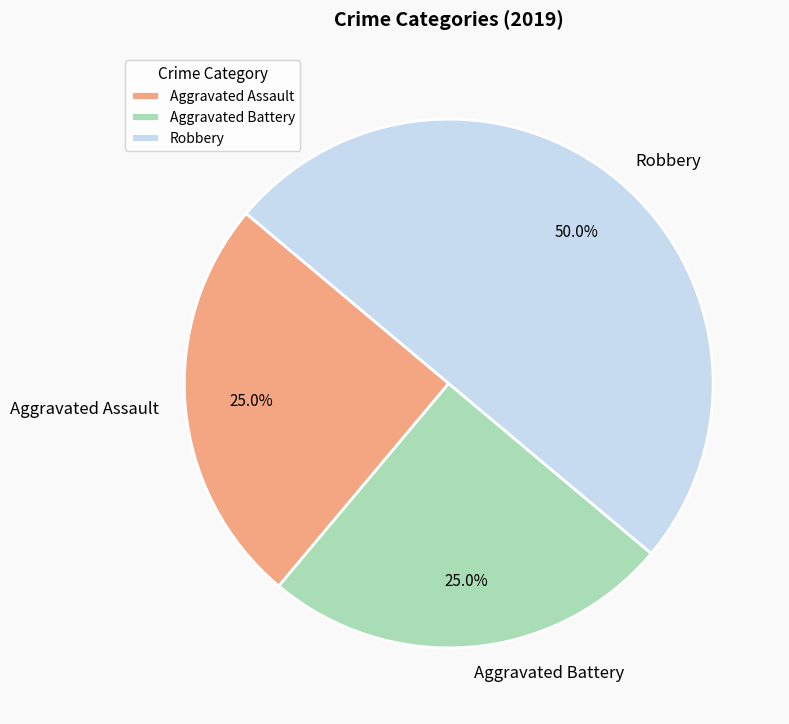

Combined, do Aggravated Battery and Robbery account for over 50%?

Yes